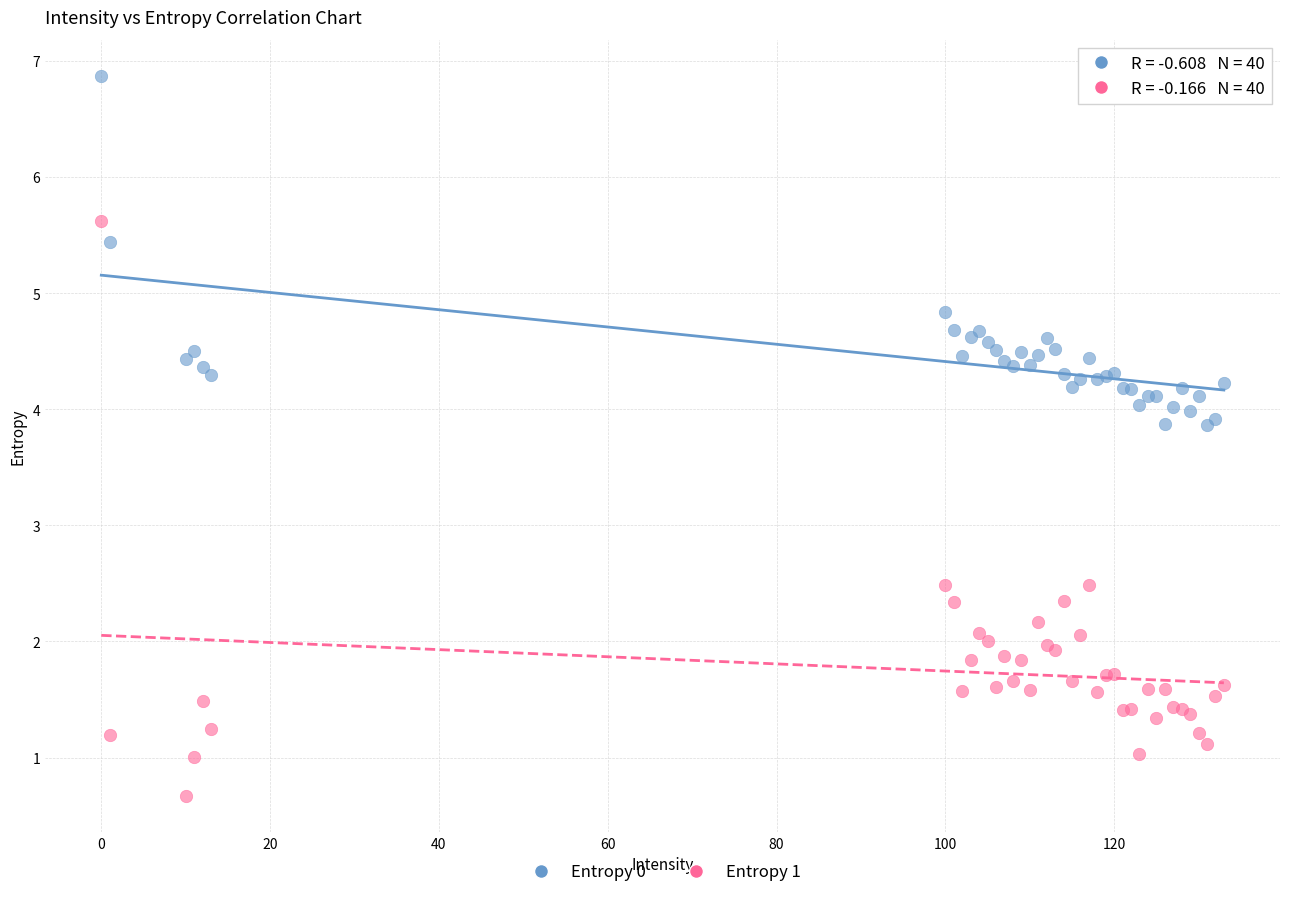

Which series has the largest Y range (max minus min)?

Entropy 1